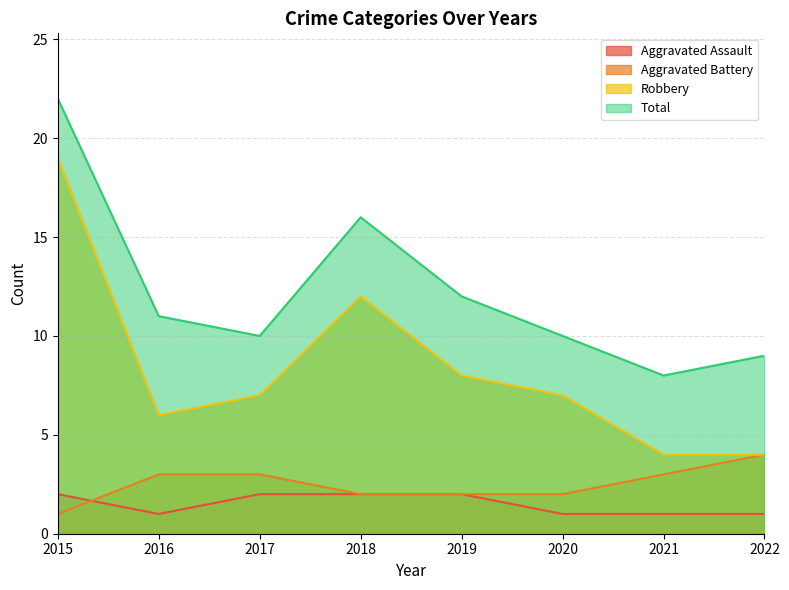

What is the difference between the highest and lowest values at 2016?

10